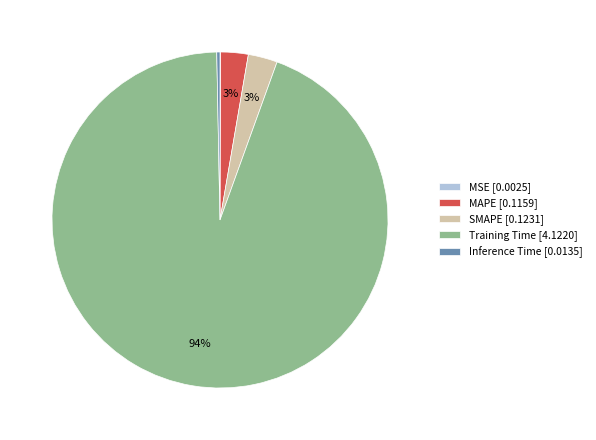

What percentage is the MAPE slice, to the nearest percent?

3%